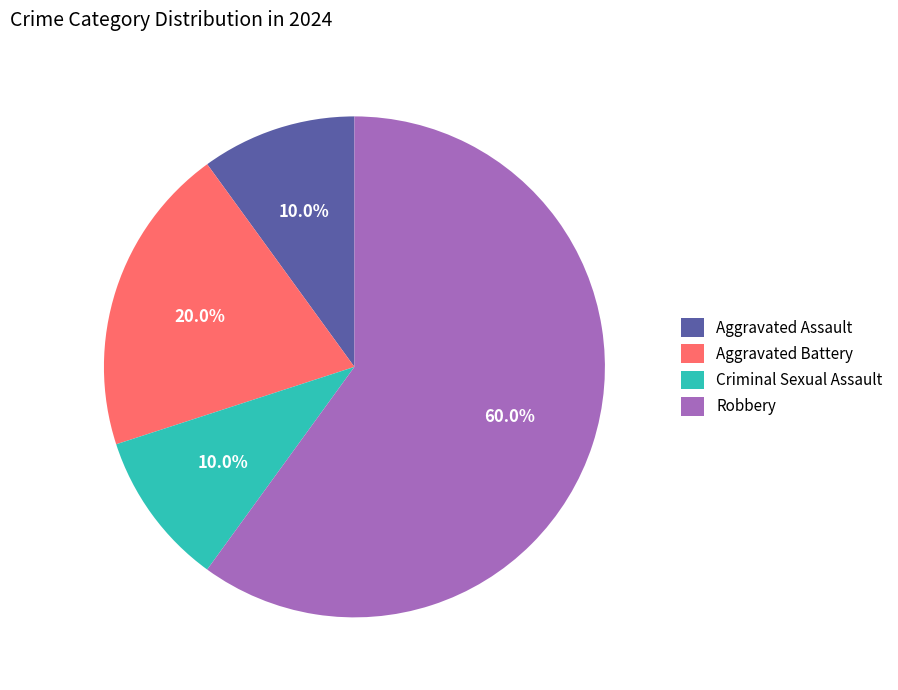

Which category has the biggest portion of the pie?

Robbery